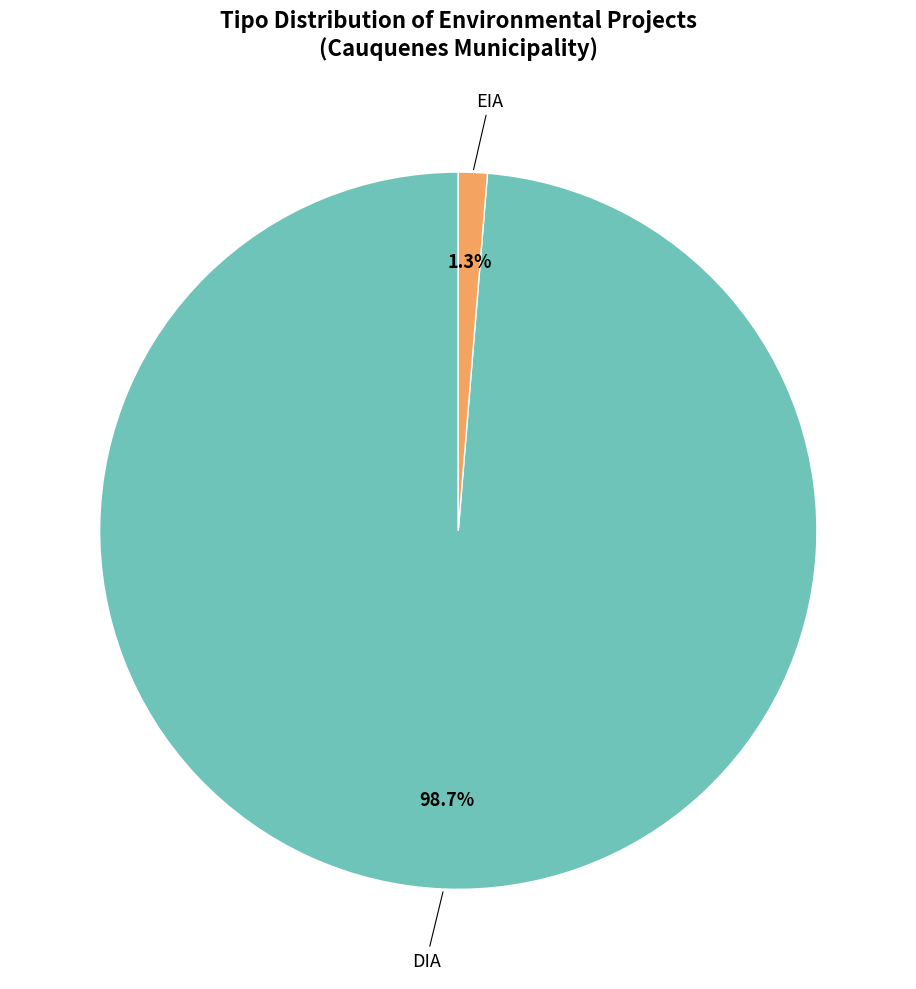

How many slices are in this pie chart?

2